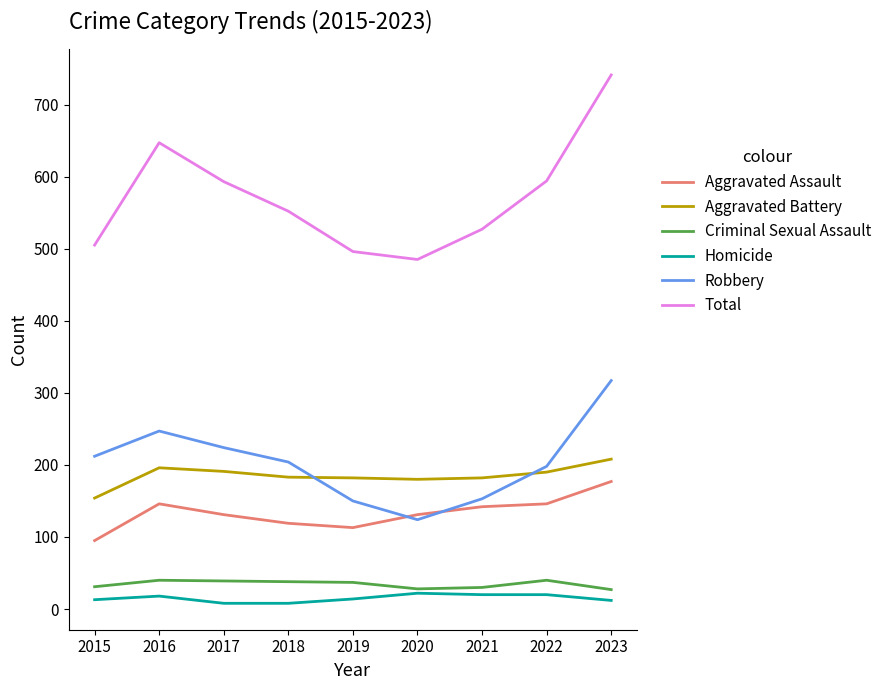

What is the spread (max minus min) of values at 2016?

629